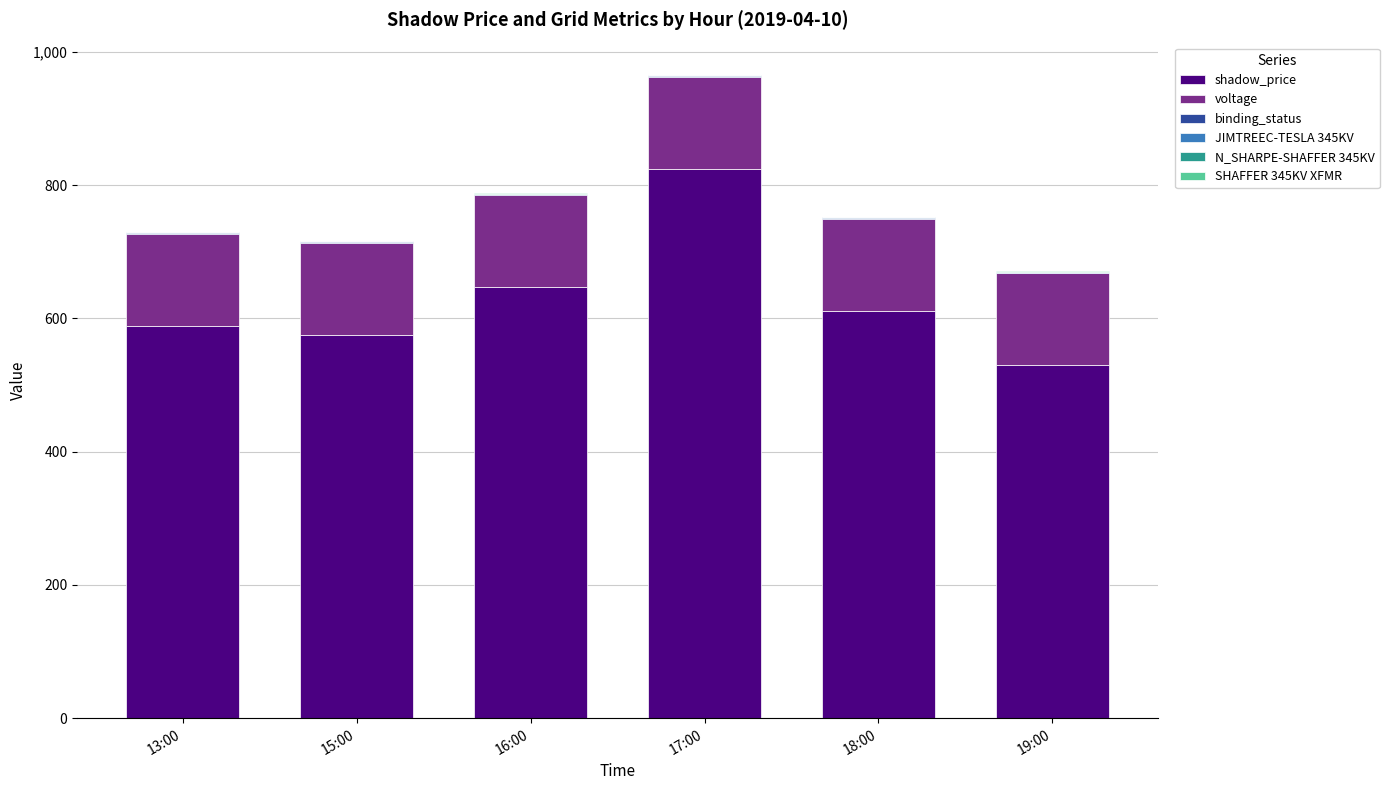

At which category is the sum across all series the highest?

17:00